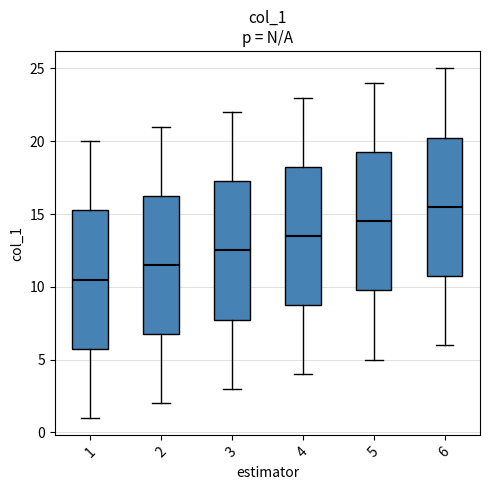

Which box's median line is the highest?

6